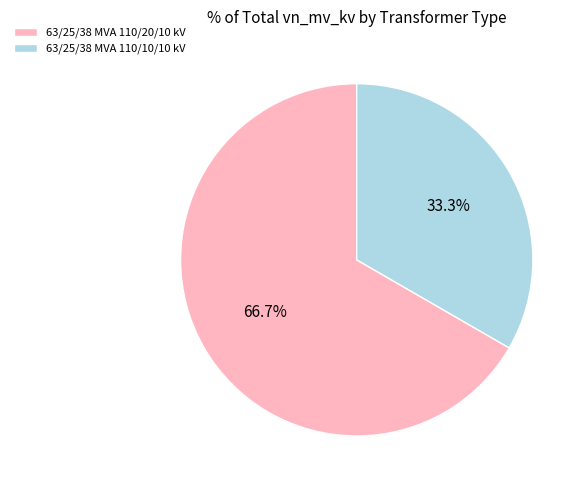

What is the majority slice?

63/25/38 MVA 110/20/10 kV